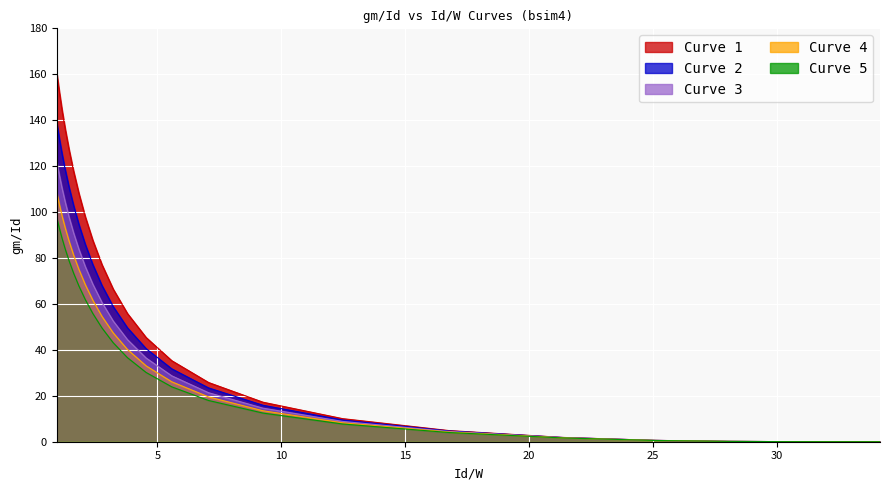

How many lines are shown in the chart?

5